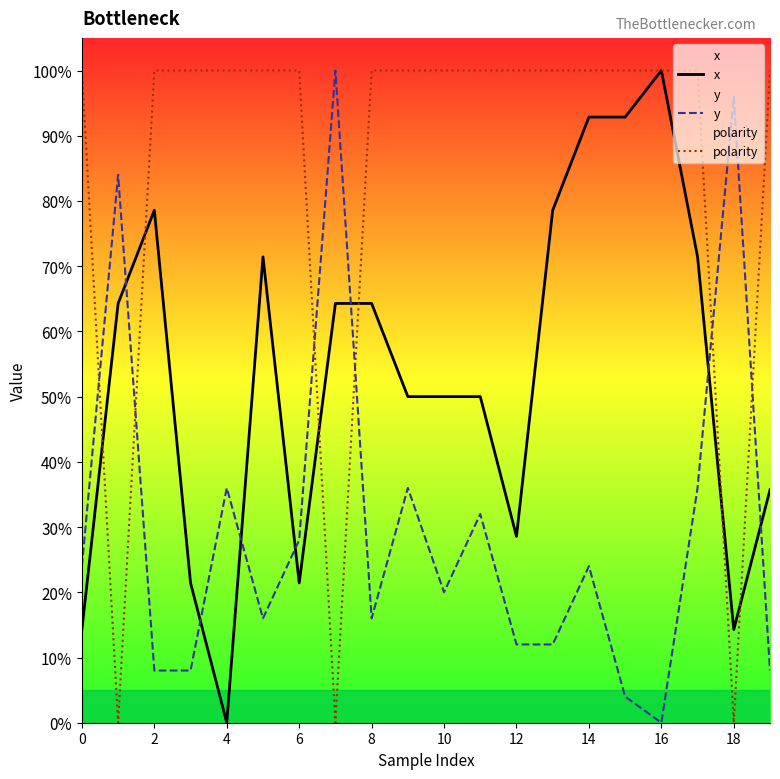

The value of y at 18 is 96.0. True or false?

True